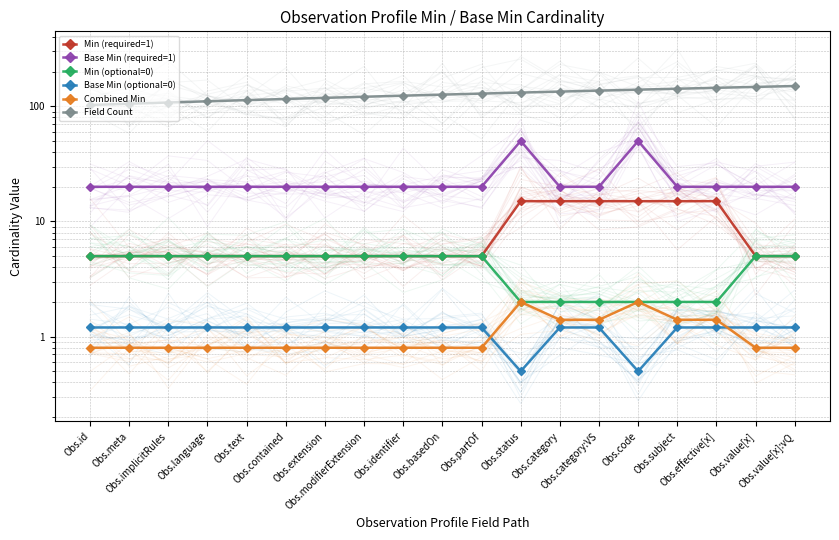

Which series has the largest range (max minus min)?

Field Count